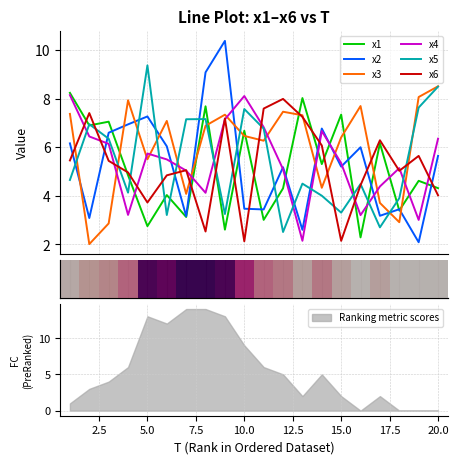

True or false: x2 and x6 intersect in this chart.

True